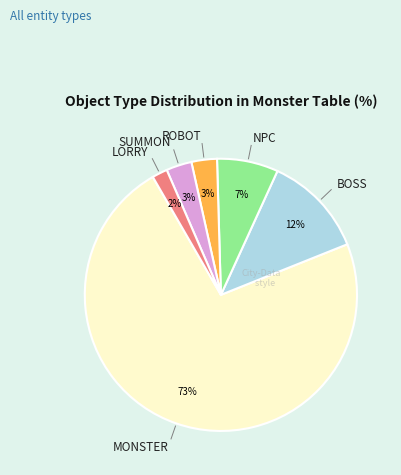

Does any single category account for the majority?

Yes